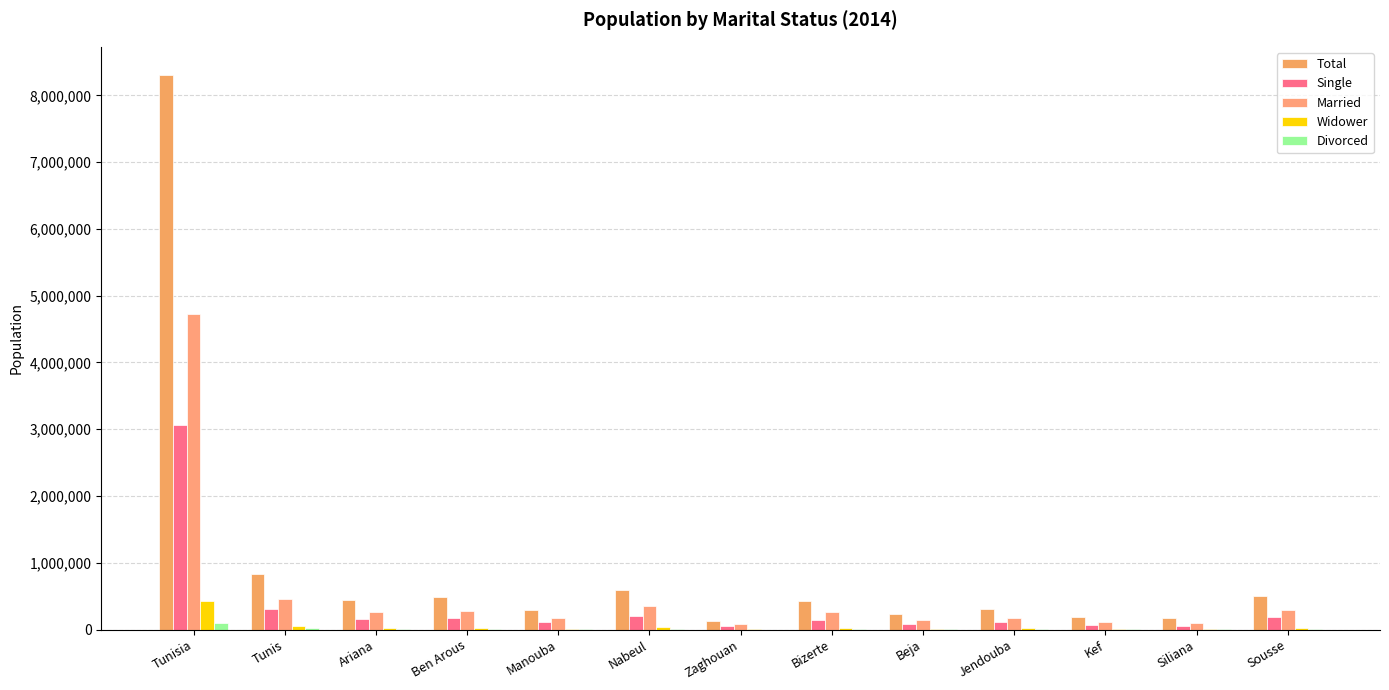

At which label is Divorced closest to 52919?

Tunis